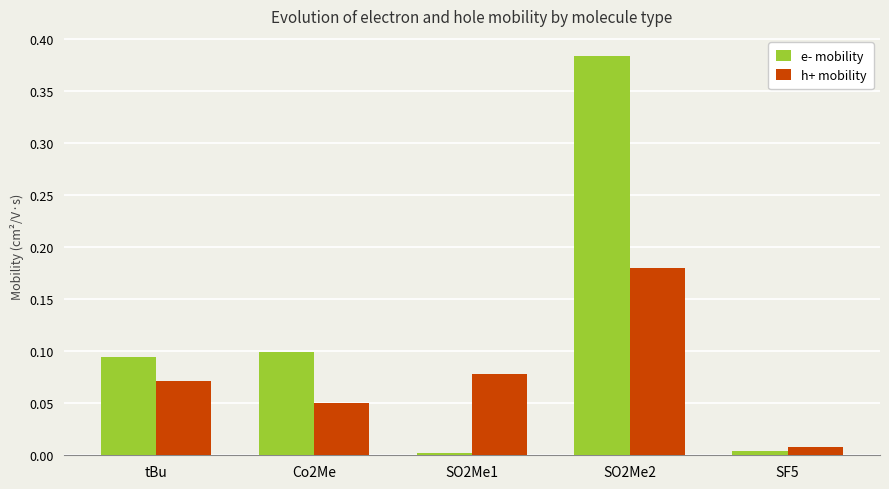

True or false: h+ mobility has a value of 0.0 at SO2Me1.

False